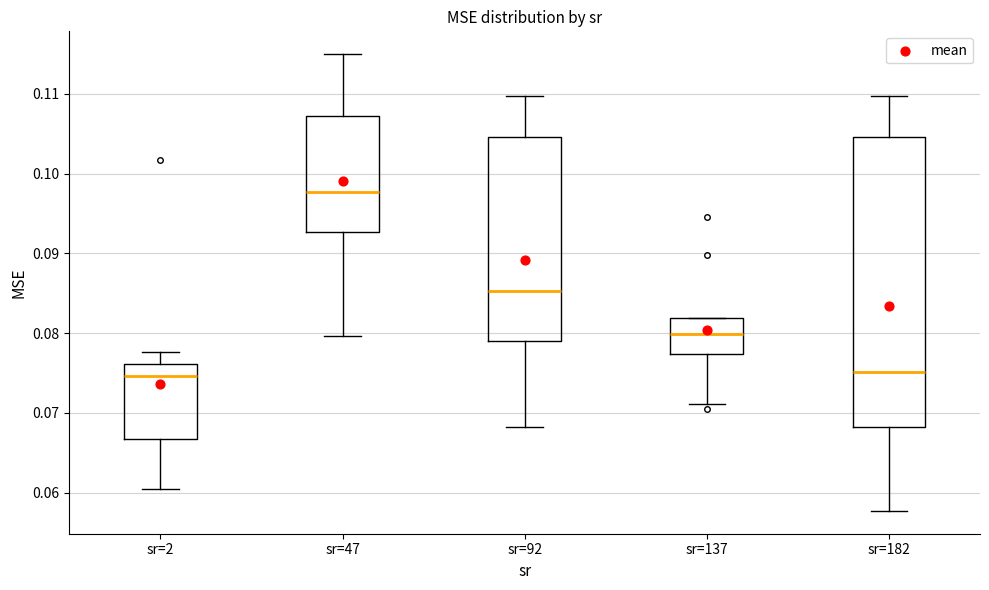

Comparing the boxes themselves (not the whiskers), which one is the tallest?

sr=182